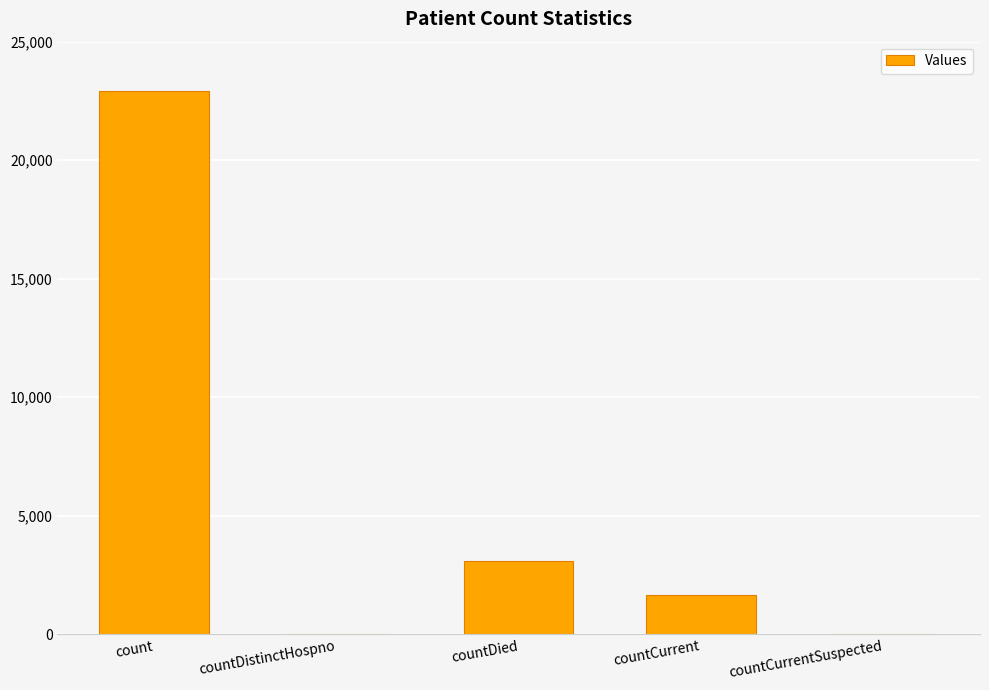

Where does the data first go above 1676?

count